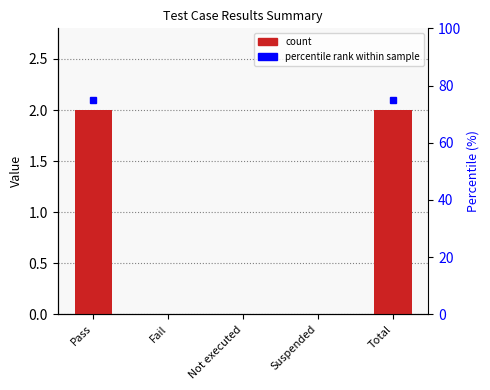

How many bars are there in total?

5